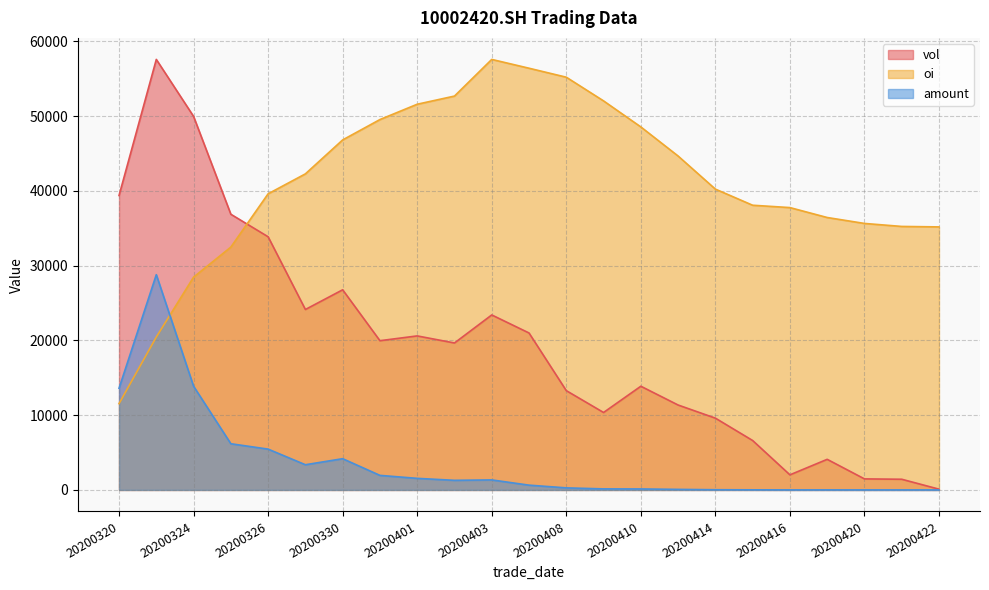

At how many categories does at least one series exceed 34922?

23